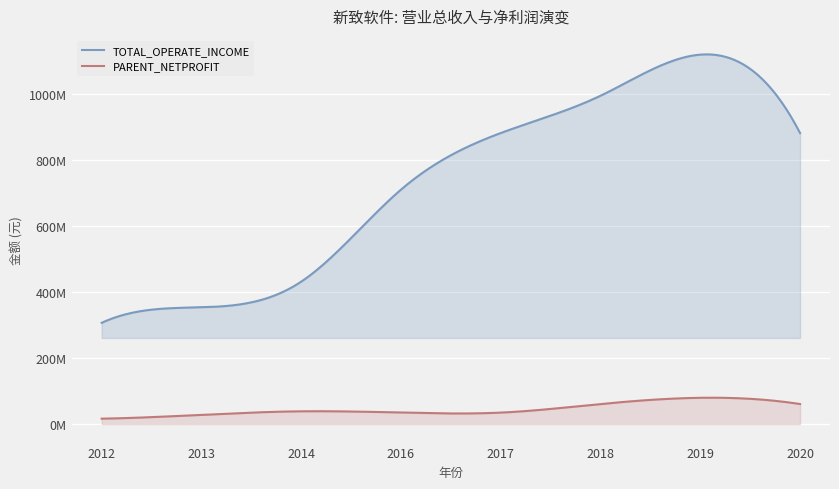

True or false: TOTAL_OPERATE_INCOME and PARENT_NETPROFIT cross at least once.

False